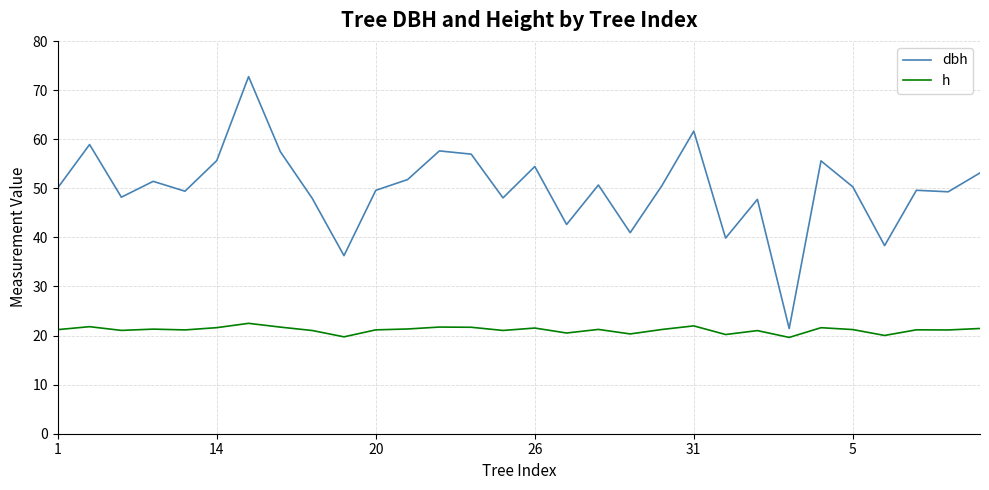

How many categories are shown in the chart?

30